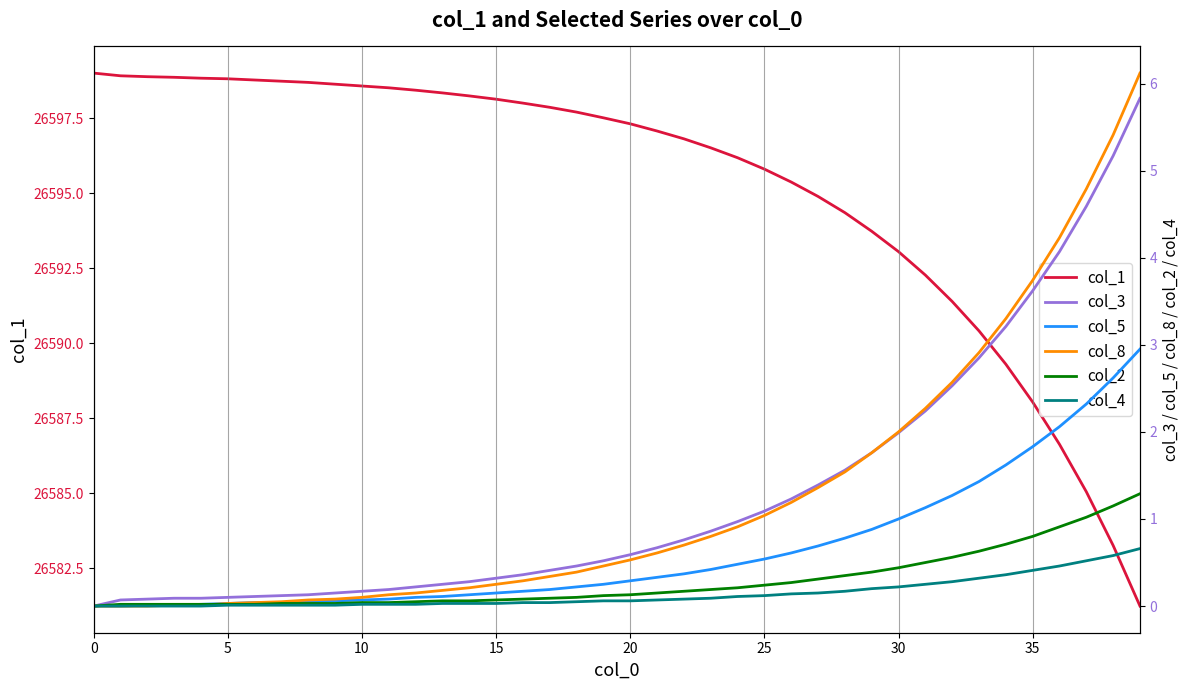

Which series has the widest spread of values?

col_1